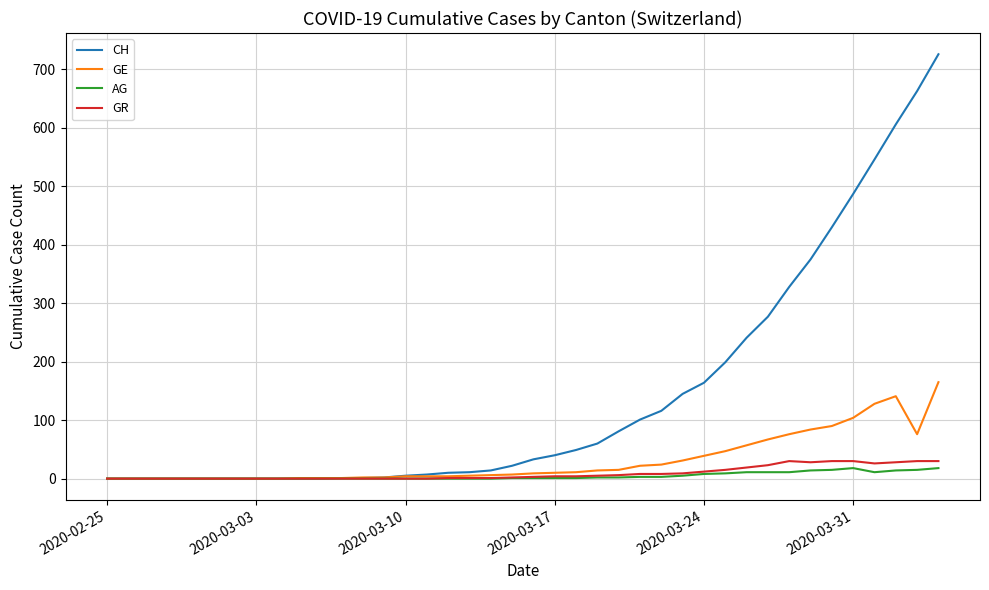

Which series has the widest spread of values?

CH